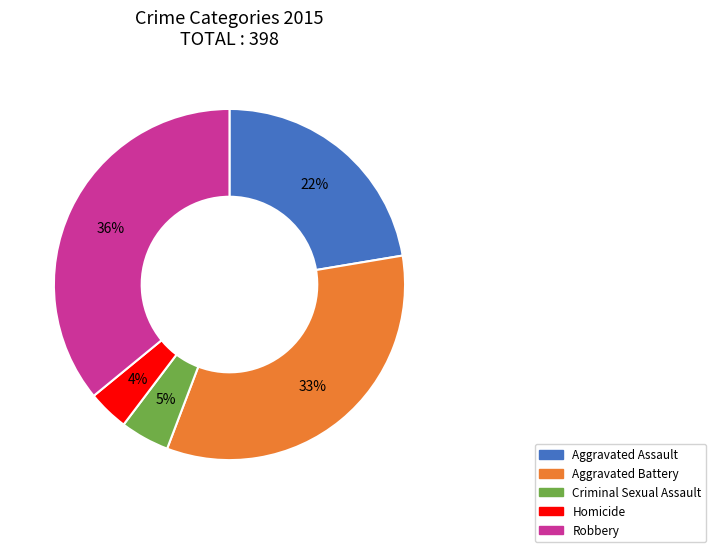

True or false: Aggravated Battery accounts for 28% of the total.

False